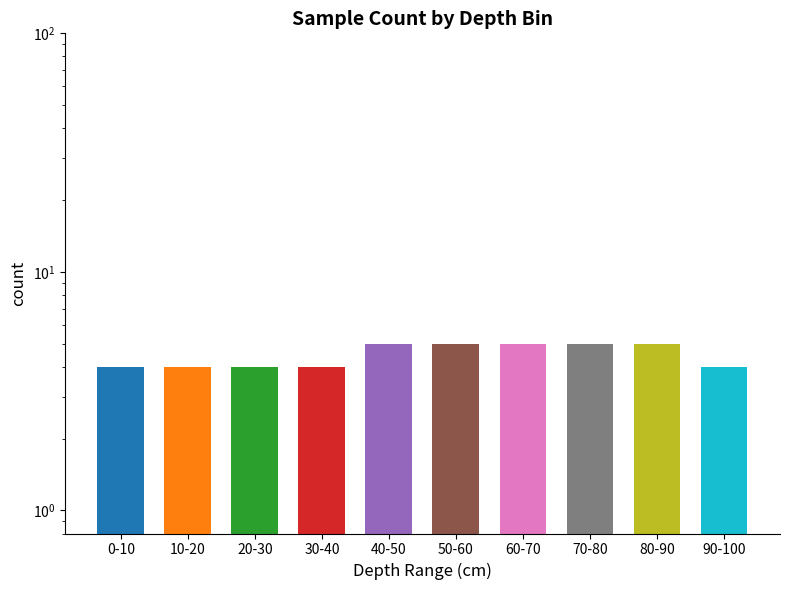

Reading left to right, extract all data points from this chart.

0-10=4	10-20=4	20-30=4	30-40=4	40-50=5	50-60=5	60-70=5	70-80=5	80-90=5	90-100=4